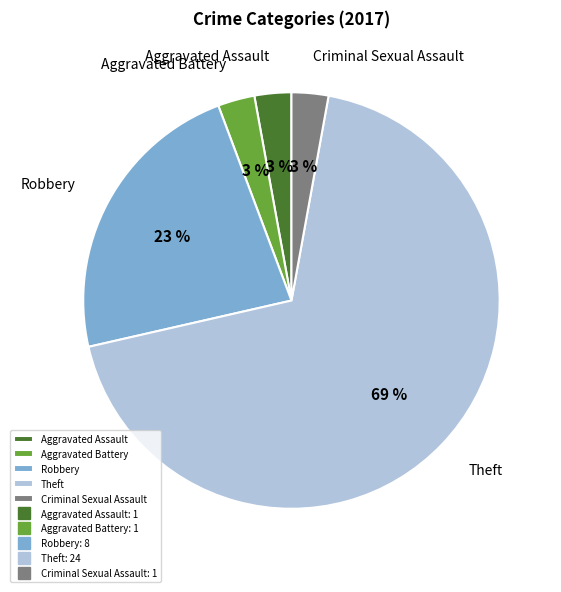

To the nearest percent, what is the average slice percentage?

20%